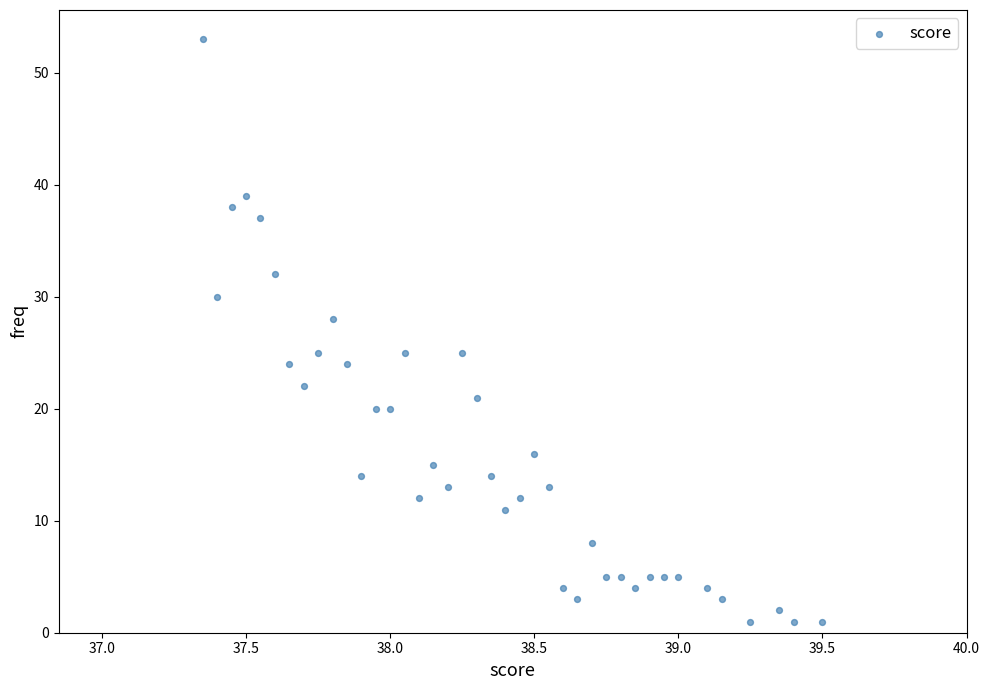

What is the range of Y values (max minus min)?

52